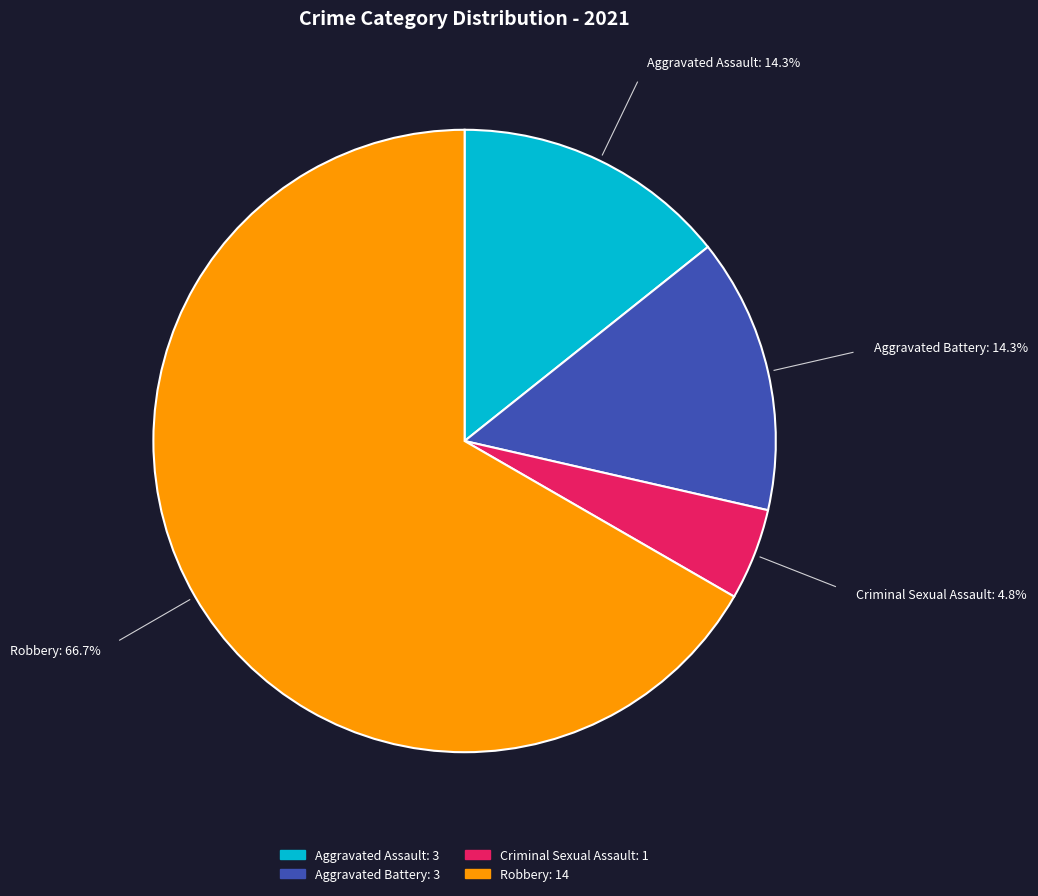

Which has a higher value, Aggravated Battery or Criminal Sexual Assault?

Aggravated Battery